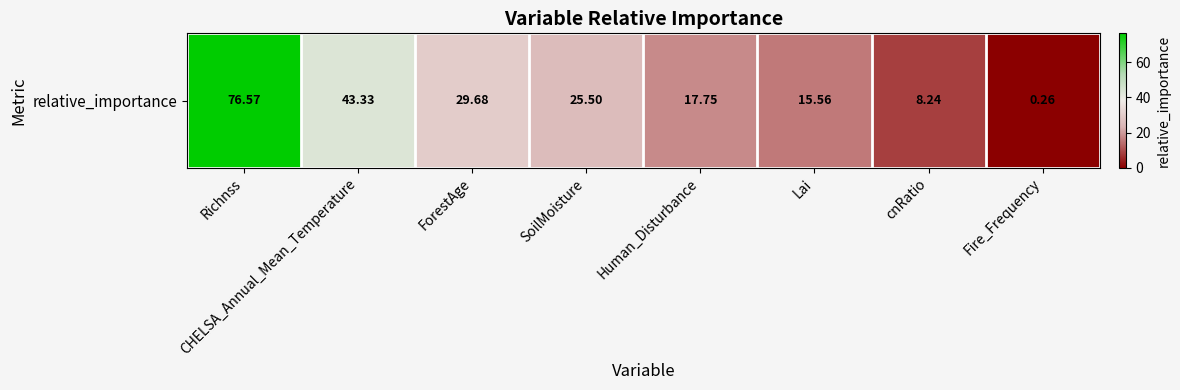

Which label corresponds to the largest value in the chart?

Richnss